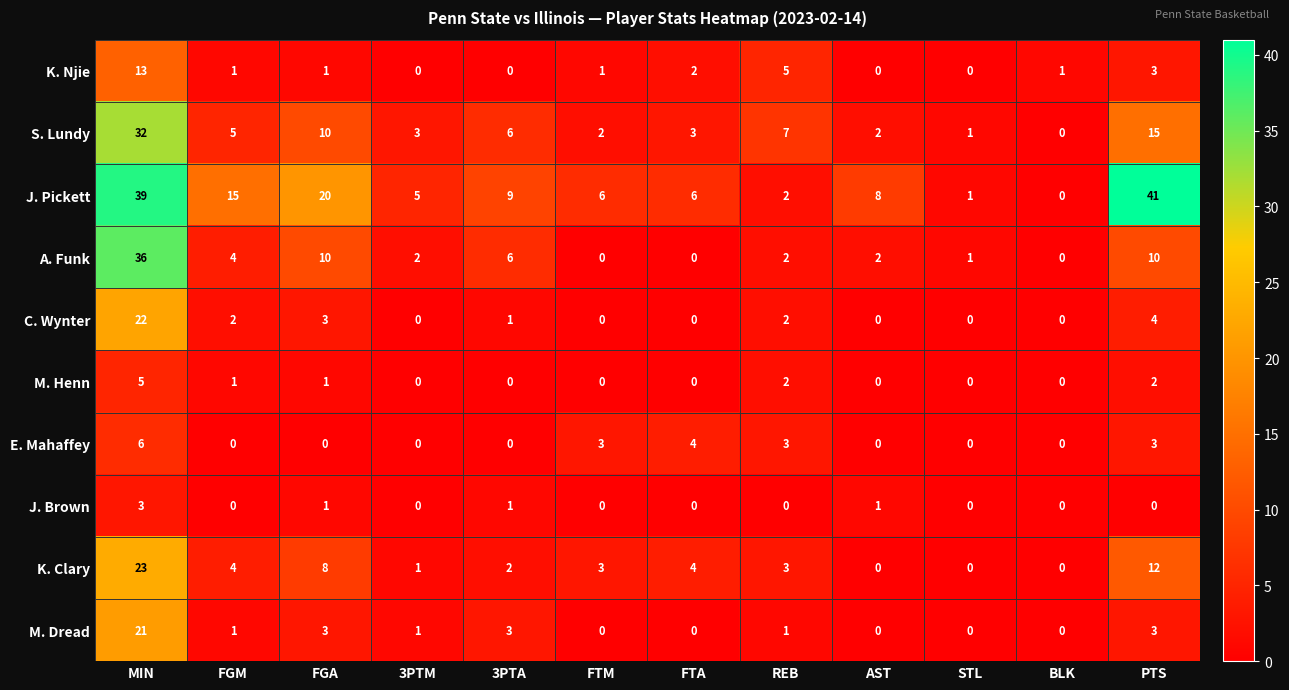

Which label corresponds to the largest value in the chart?

PTS